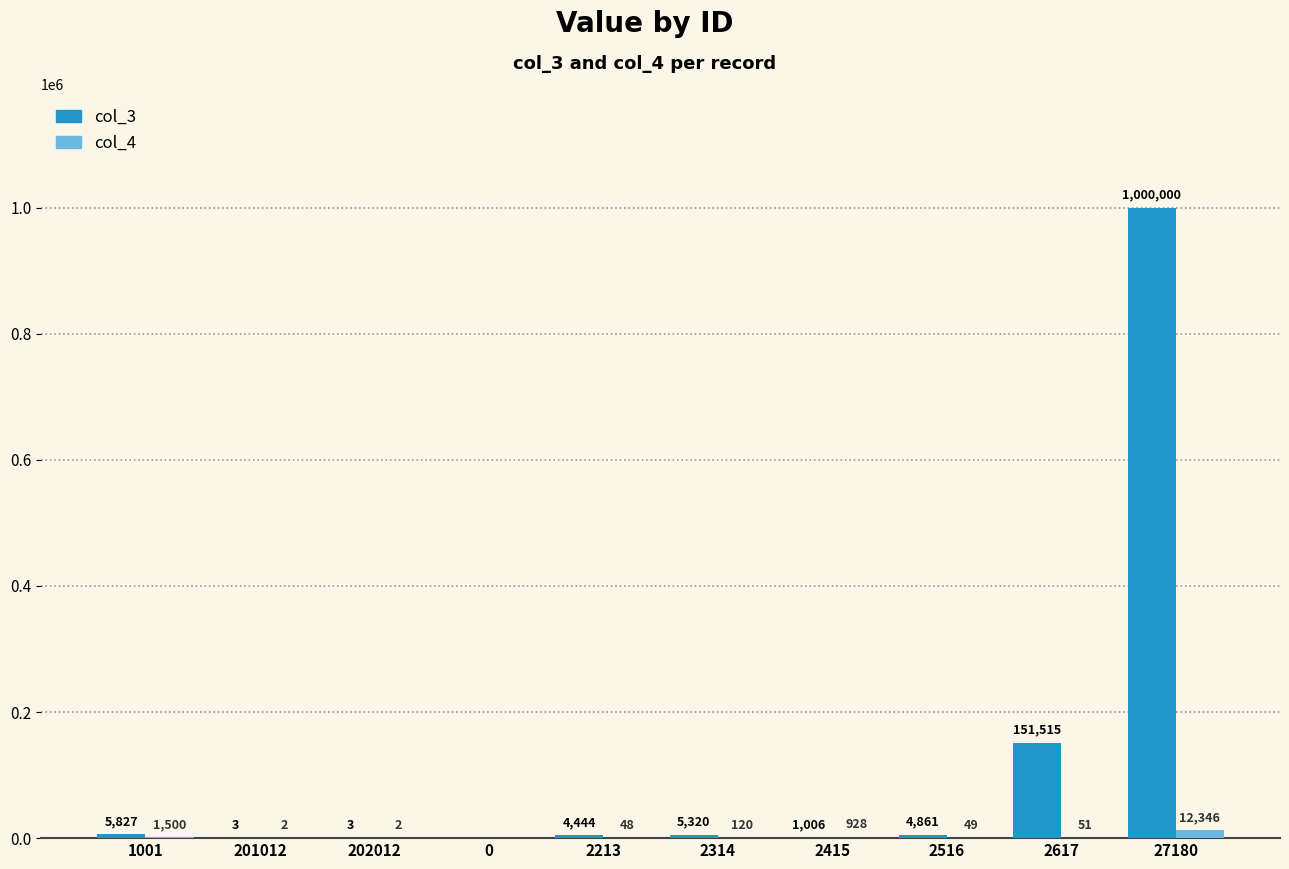

Which series has the largest total across all categories?

col_3